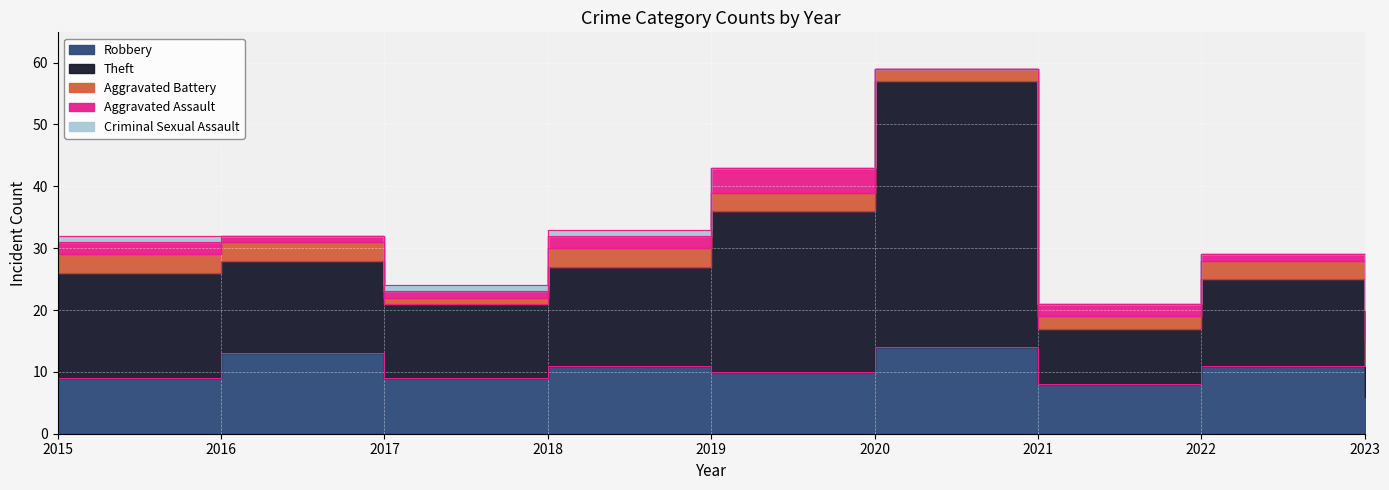

At which category does the chart reach its peak across all series?

2020